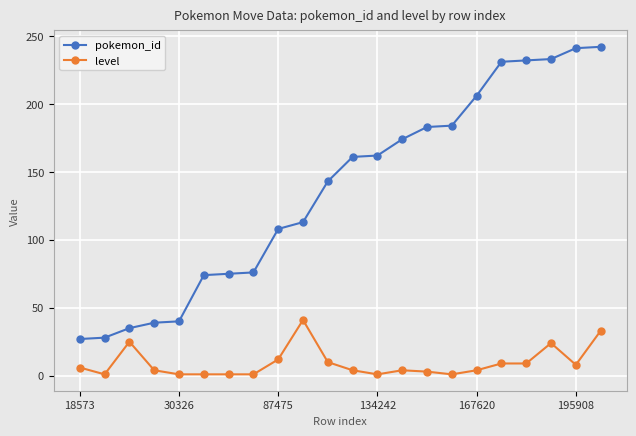

What is the greatest value displayed?

242